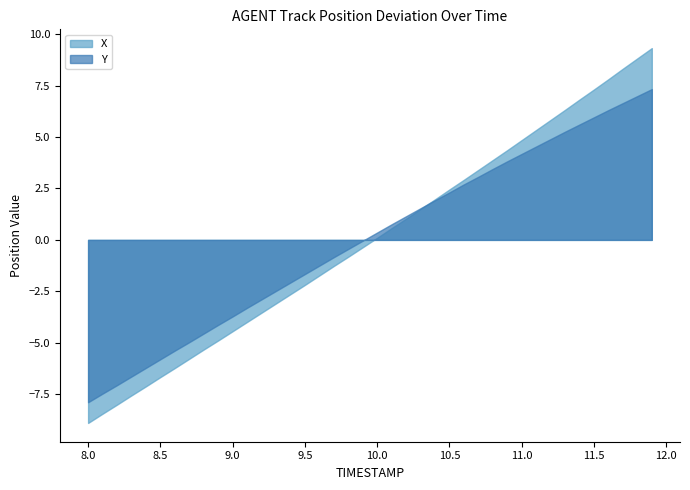

The value of X at 8.0 is -2.6. True or false?

False